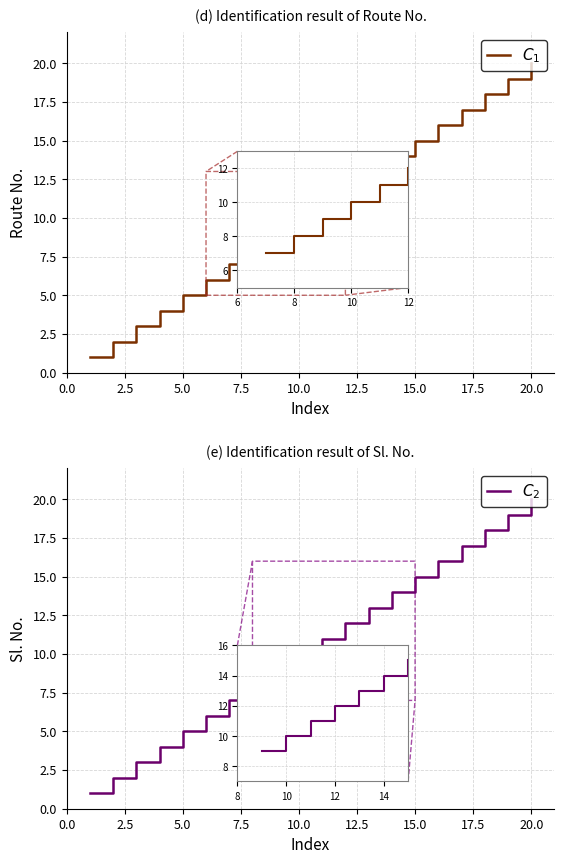

What is the highest value of the $C_2$ series?

20